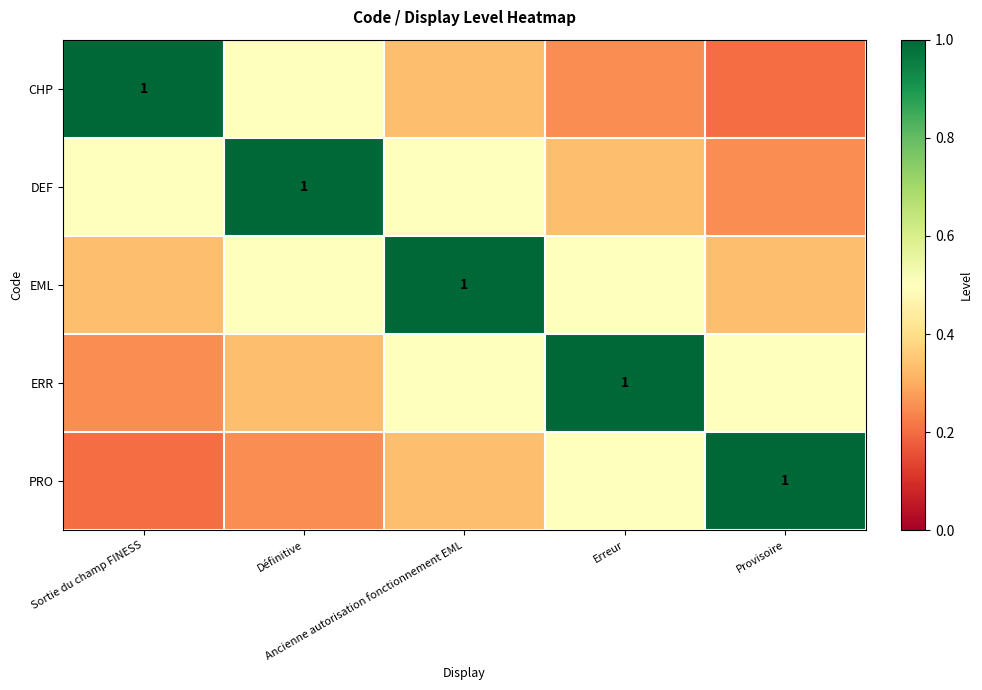

At which label does EML reach its minimum?

Sortie du champ FINESS